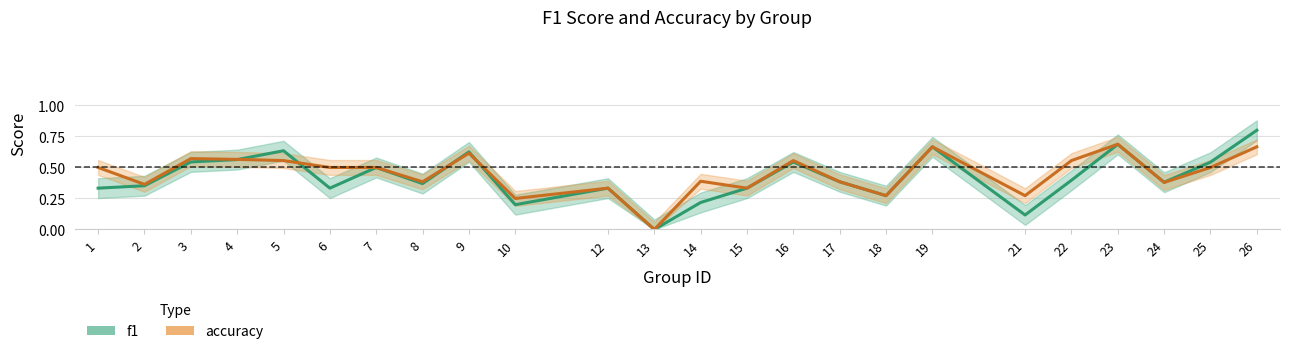

The accuracy series shows 0.2 at 17. True or false?

False